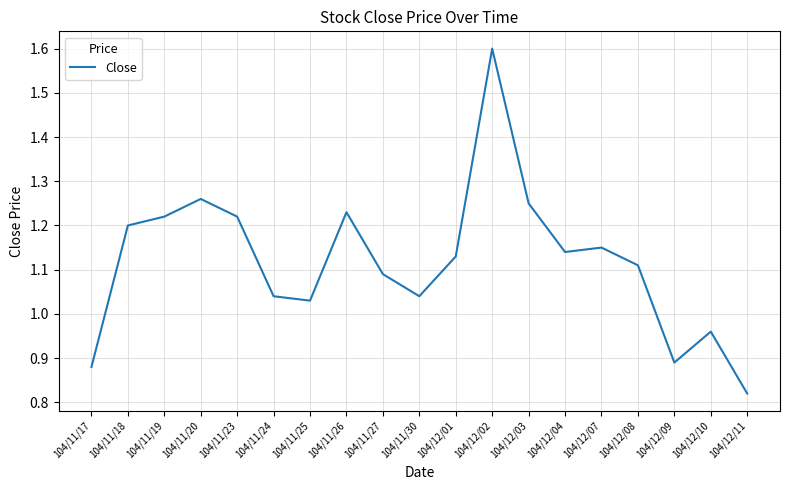

How many distinct data groups are displayed?

1